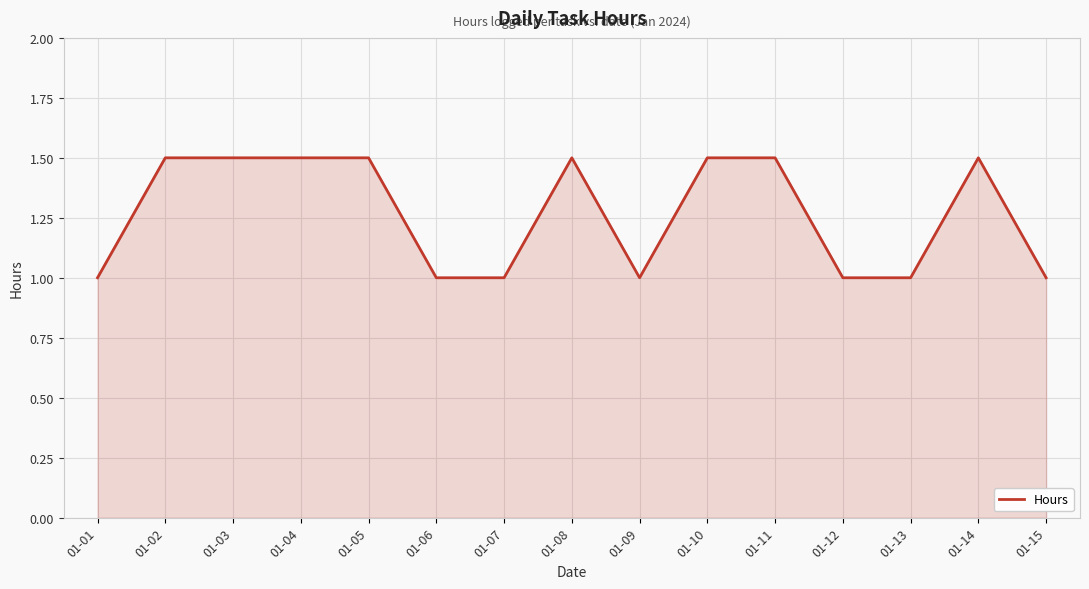

What is the minimum value shown in the chart?

1.0